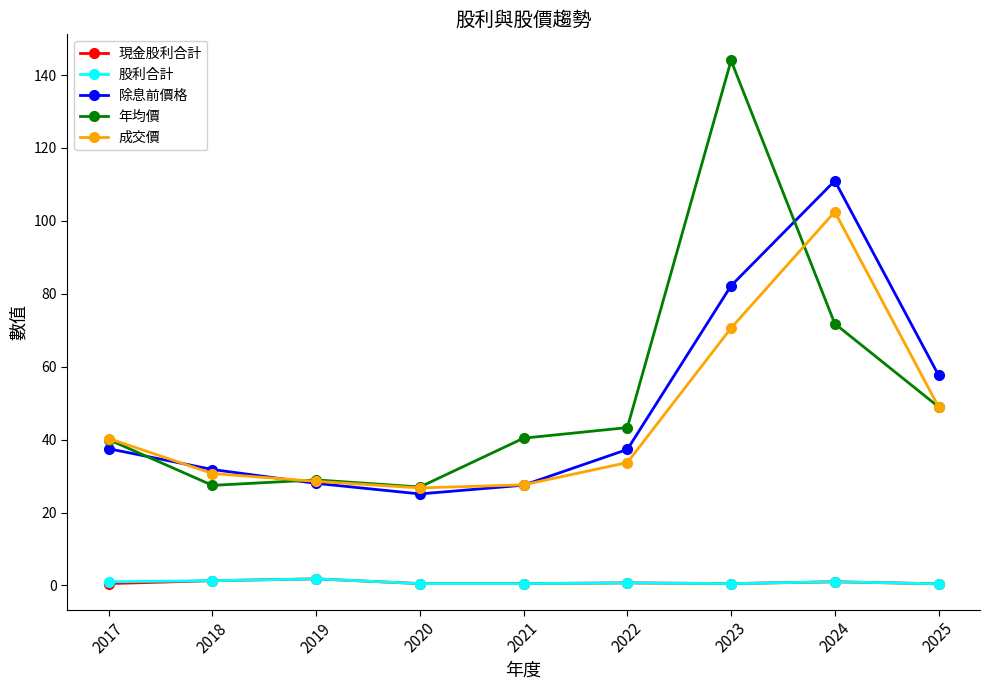

Where does the 除息前價格 series first go above 37?

2017